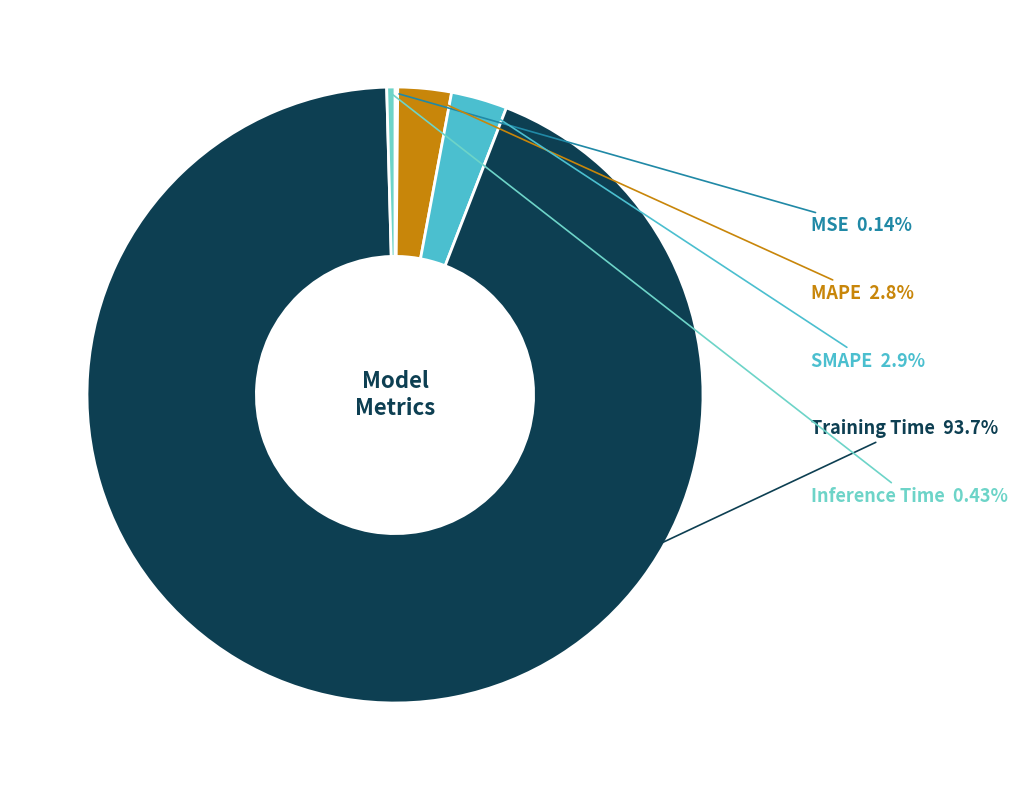

Does any single category account for the majority?

Yes